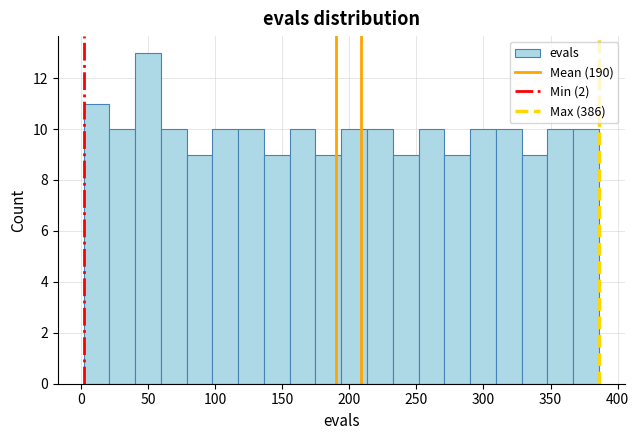

Read against the x-axis, roughly where is the centre of the tallest bar?

50